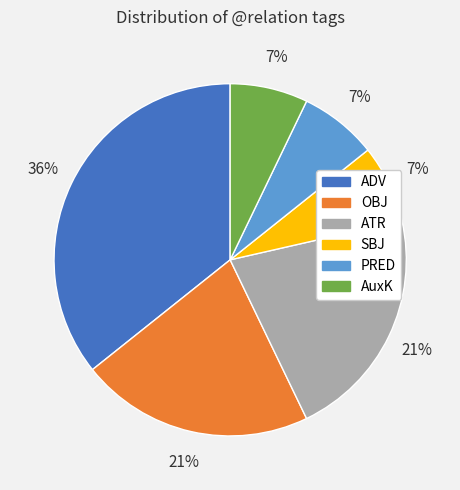

Is it true that AuxK is 1% of the pie?

False